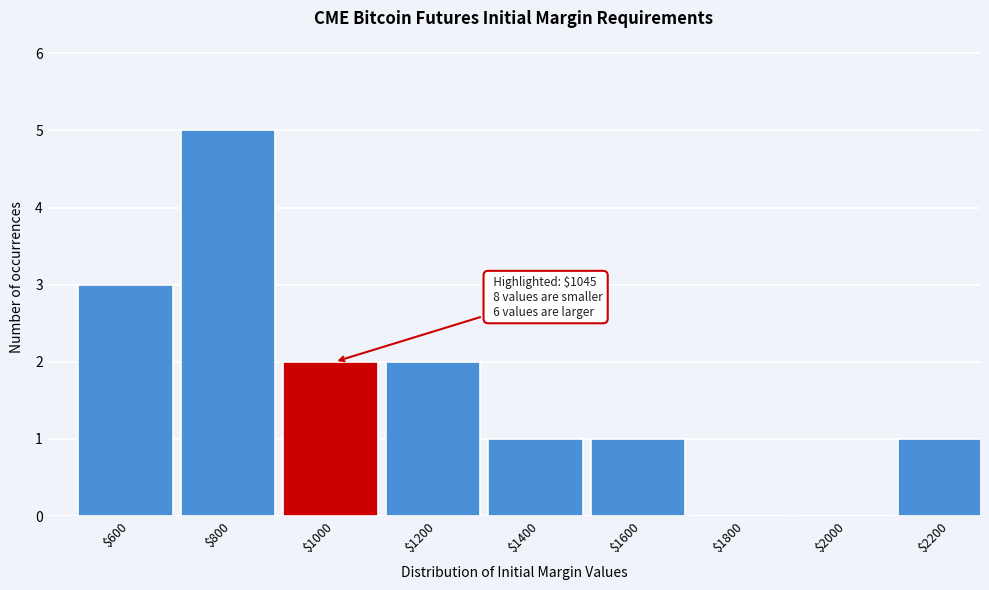

Which label corresponds to the largest value in the chart?

$800